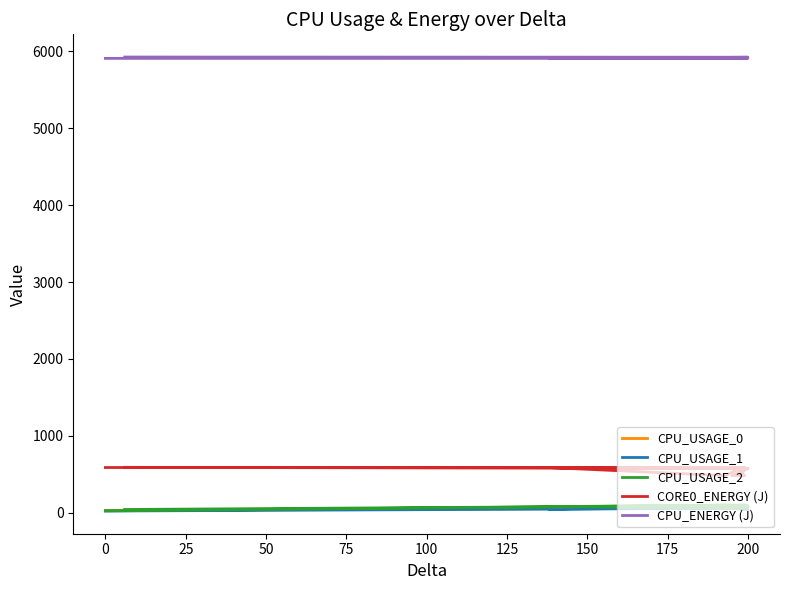

Is the value of CPU_USAGE_0 at 225 greater than the value of CPU_ENERGY (J) at 75?

No